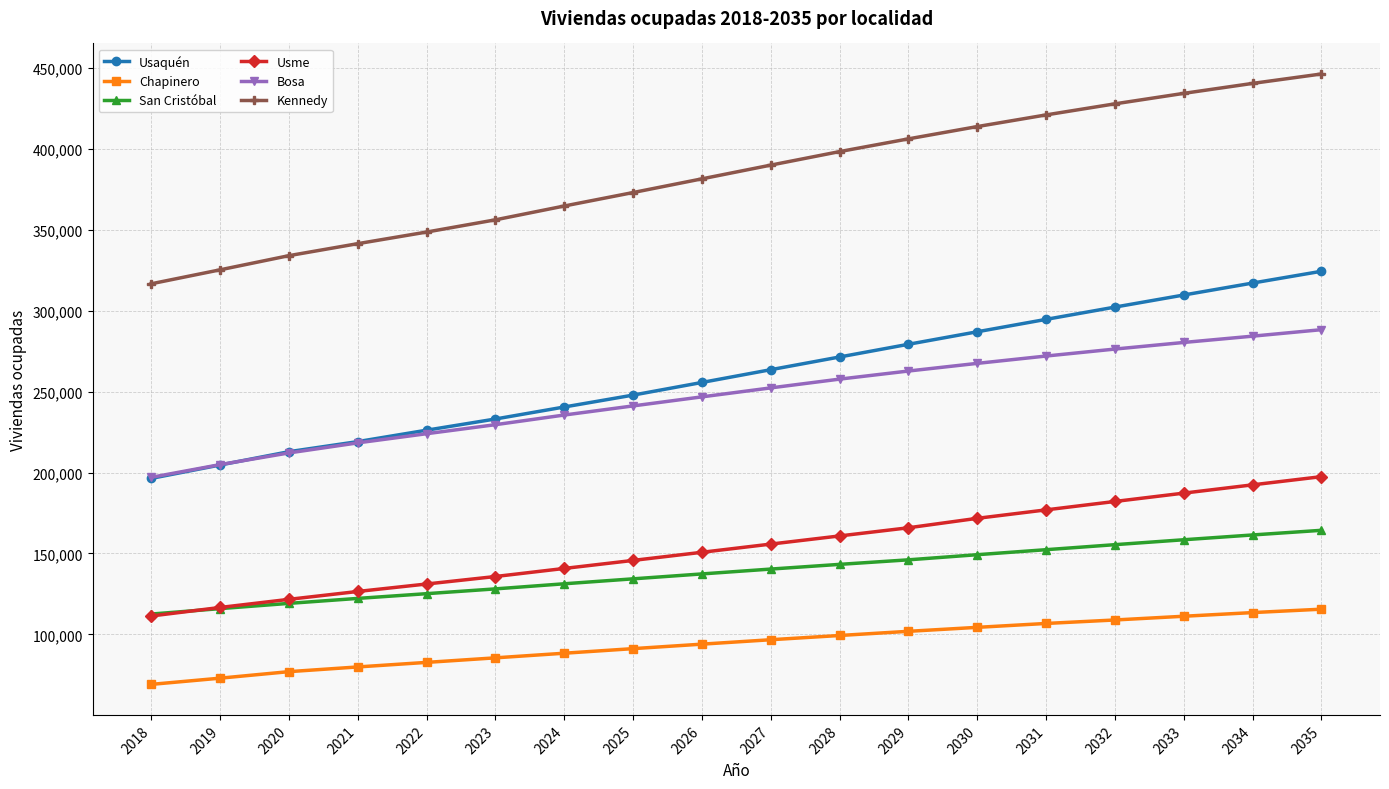

What is the lowest value of the San Cristóbal series?

112564